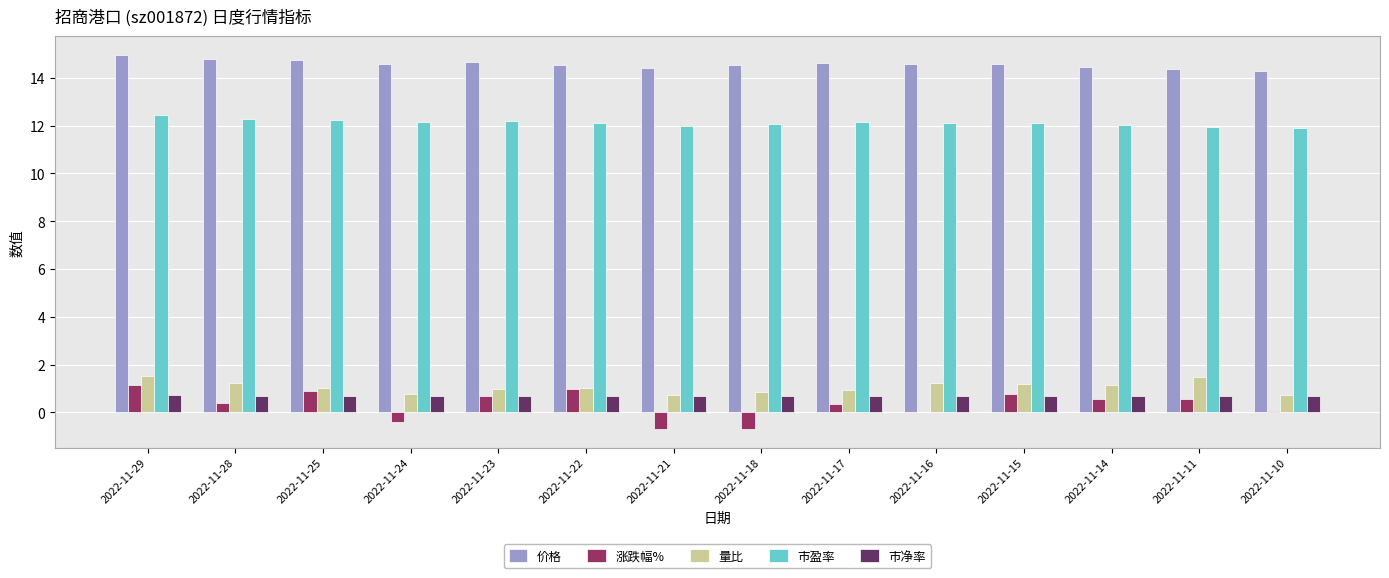

What are all the series names shown in the legend?

价格, 涨跌幅%, 量比, 市盈率, 市净率